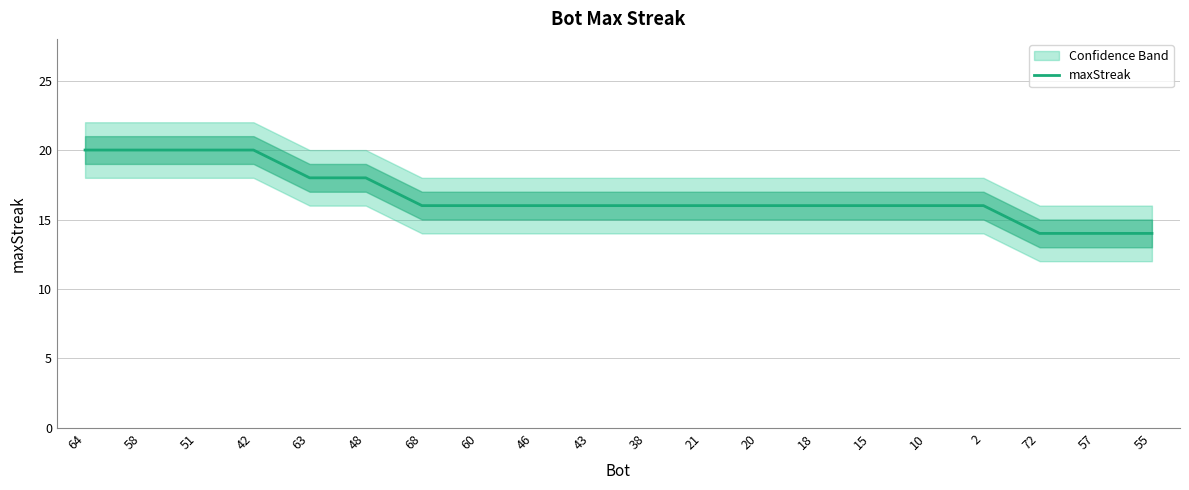

Between 48 and 68, which is larger?

48